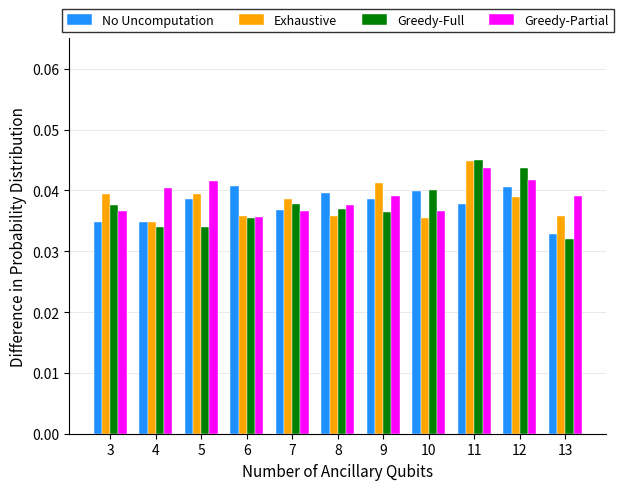

The value of No Uncomputation at 10 is 0.1. True or false?

False